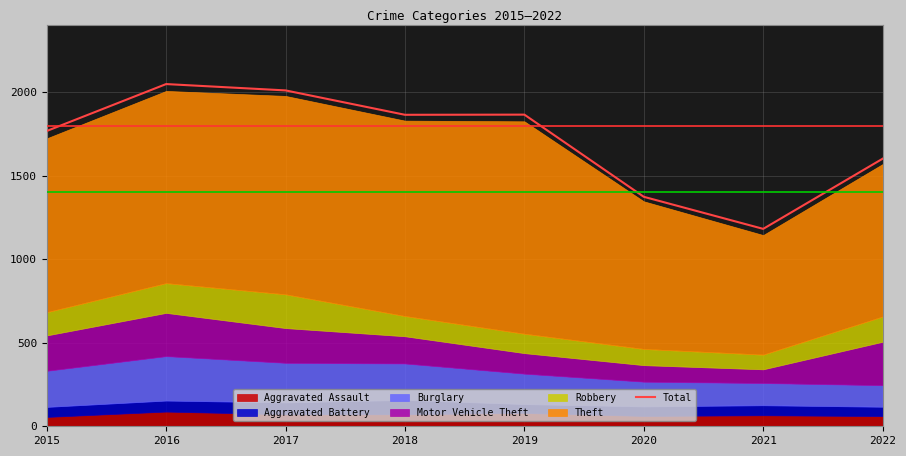

What is the ratio of the value at 2020 to the value at 2015?

0.8